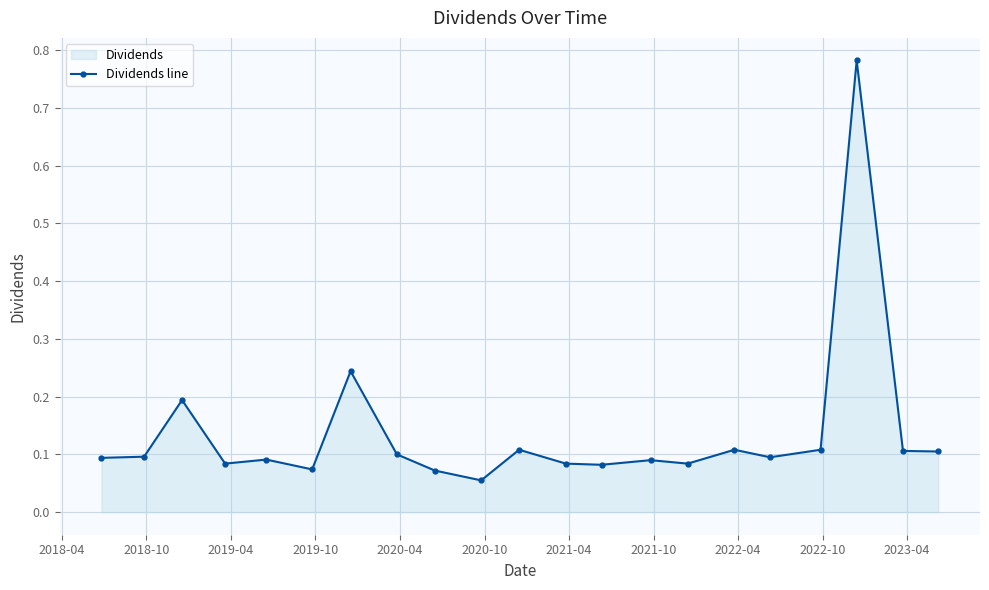

How many interior local peaks (higher than both neighbors) does the data have?

7